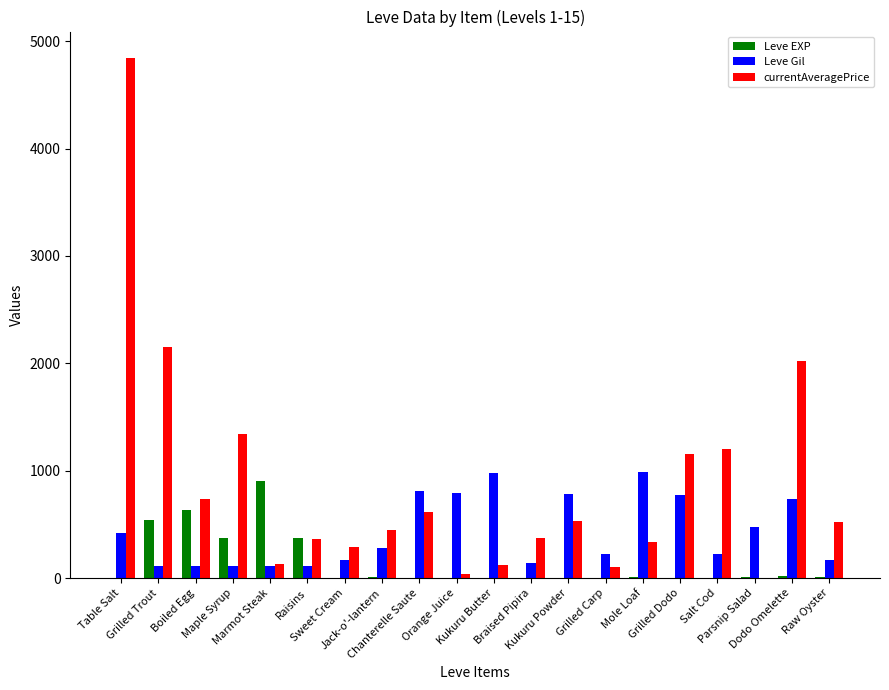

Which series has the largest total across all categories?

currentAveragePrice